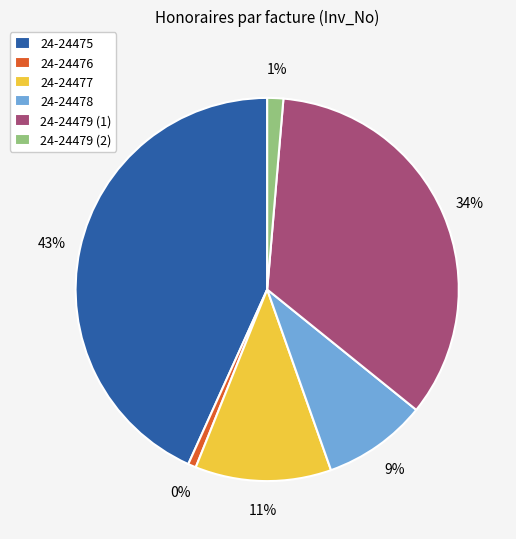

What is the total percentage of 24-24479 (1) and 24-24476?

35.1%